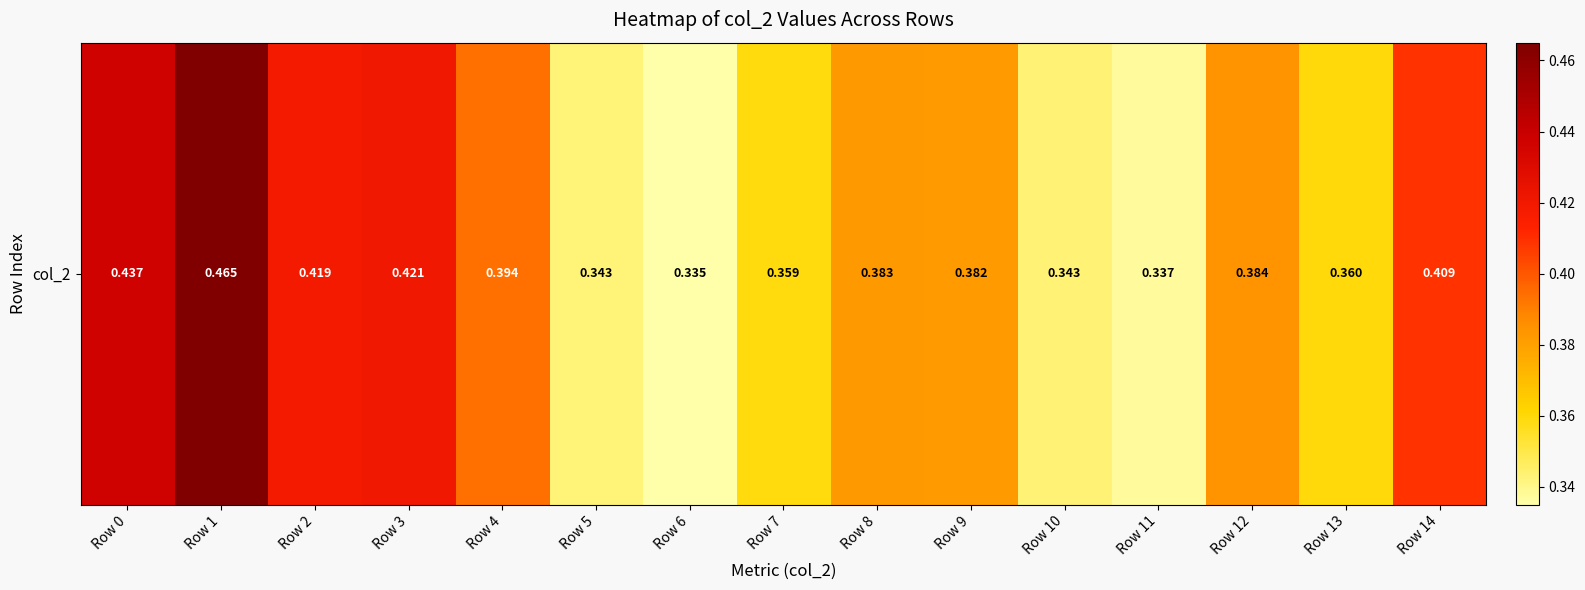

What is the difference between the maximum and minimum values?

0.1